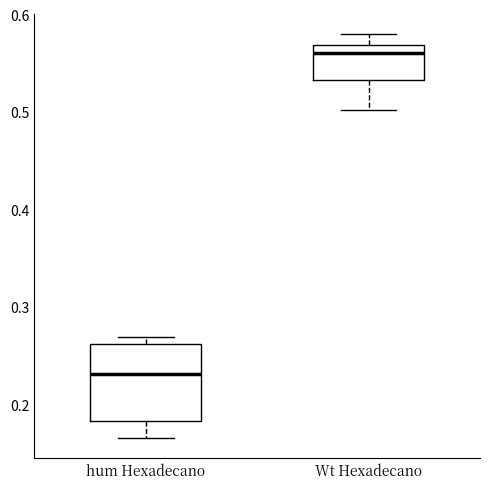

Where does the lower whisker of the box for hum Hexadecano end on the y-axis? The values are not printed on the chart, so give them approximately, as read against the axis.

0.17